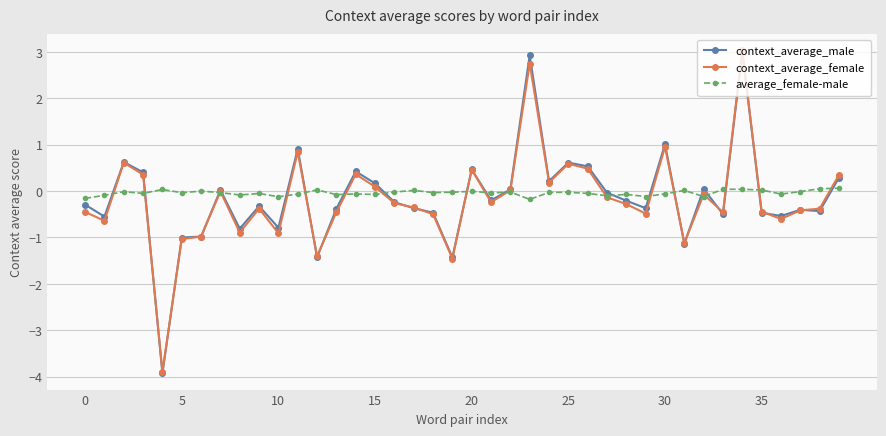

What is the value of the context_average_male point at the 25th from the left?

0.2